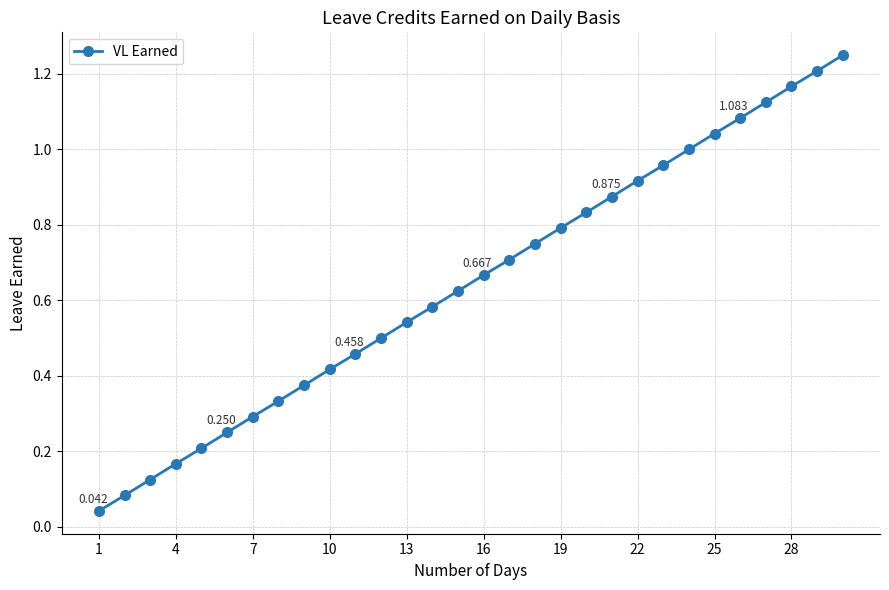

True or false: the data has more than 0 interior local peaks.

False